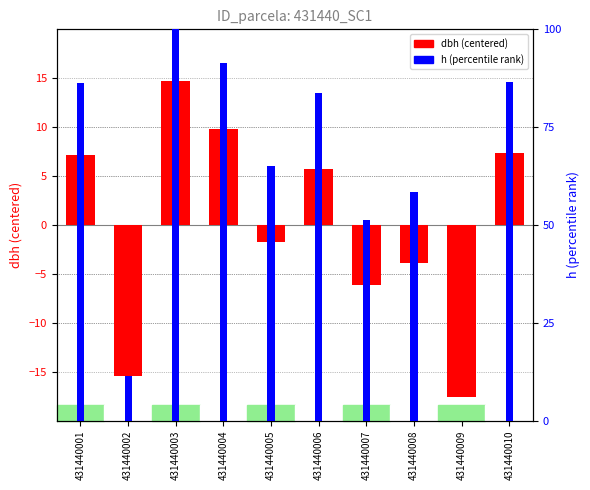

Reading left to right, what are all the values shown in this chart?

dbh (centered): 7.1	-15.4	14.7	9.8	-1.7	5.8	-6.1	-3.9	-17.6	7.3
h (percentile): 86.2	11.4	100.0	91.5	65.0	83.7	51.3	58.5	0.0	86.6